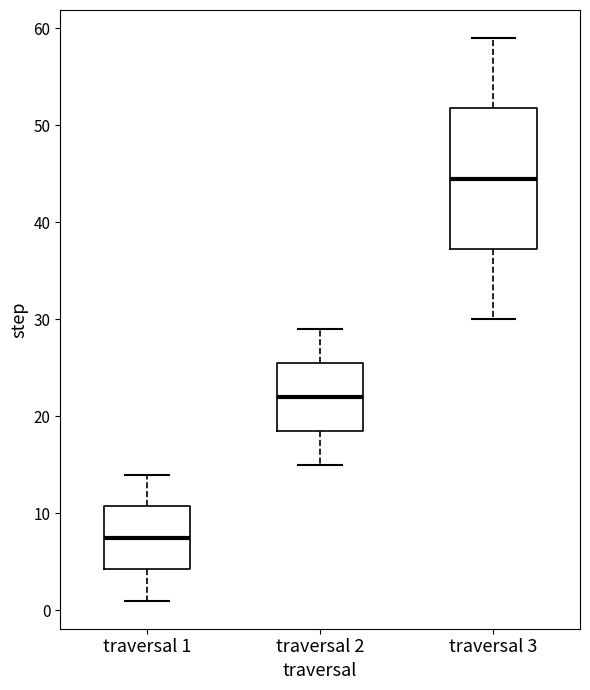

Which box has the highest median line?

traversal 3